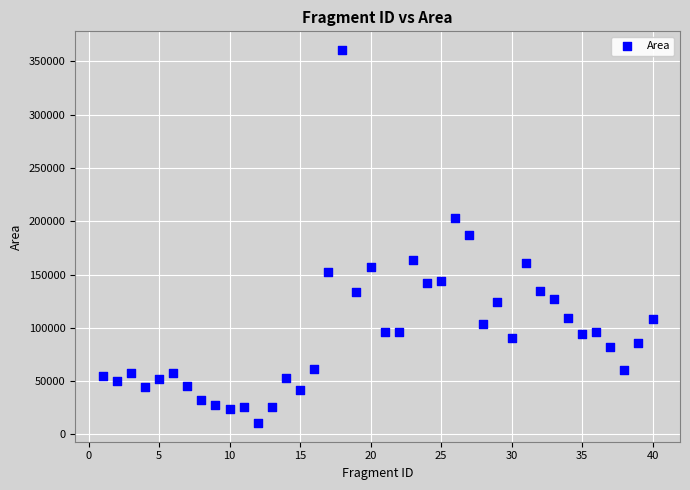

What is the range of X values (max minus min)?

39